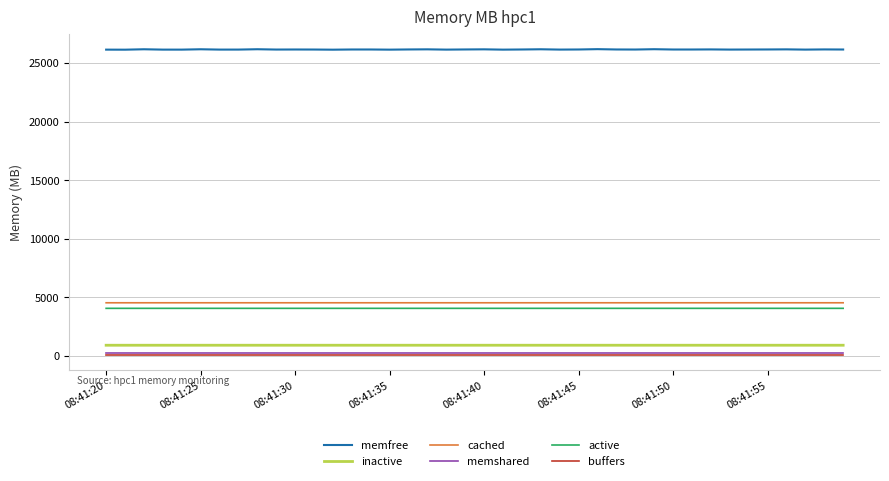

Which series has the largest total across all categories?

memfree